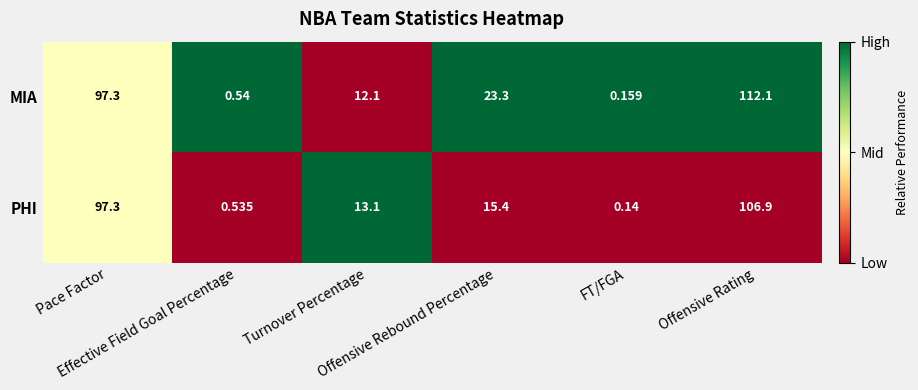

List the series in order of their peak value, lowest first.

PHI, MIA